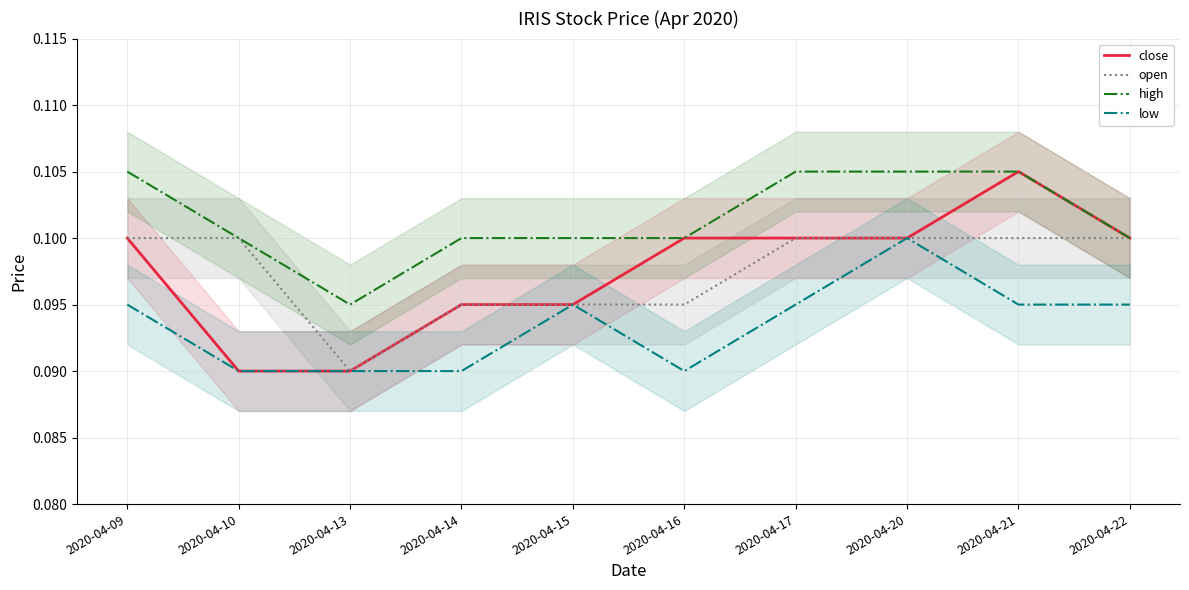

What is the approximate value of close at 2020-04-21?

0.1